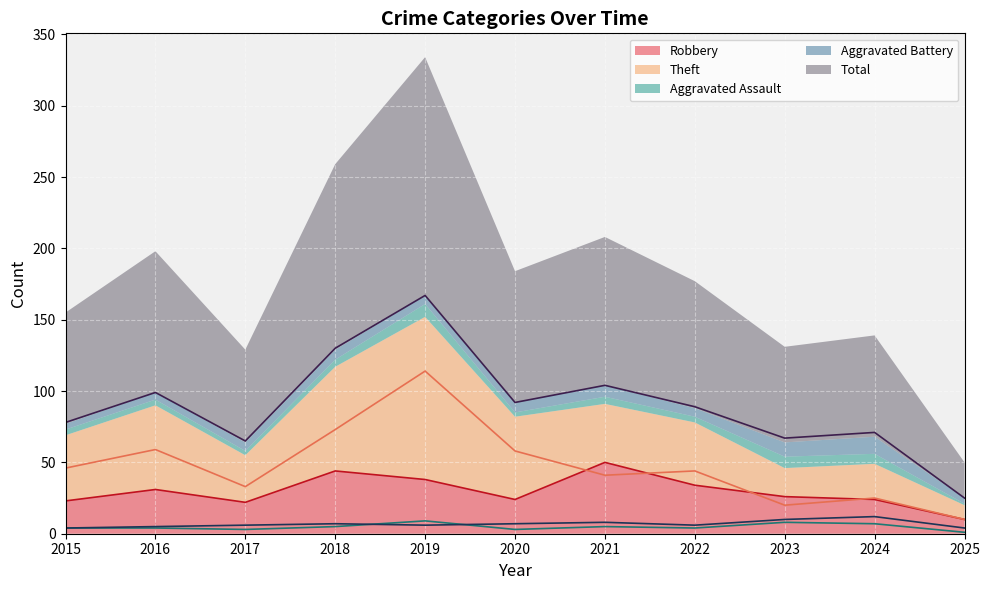

Reading left to right, transcribe all the data shown in this chart.

Robbery: 23	31	22	44	38	24	50	34	26	24	10
Theft: 46	59	33	73	114	58	41	44	20	25	10
Aggravated Assault: 4	4	3	5	9	3	5	4	8	7	1
Aggravated Battery: 4	5	6	7	6	7	8	6	10	12	4
Total: 78	99	65	130	167	92	104	89	67	71	25